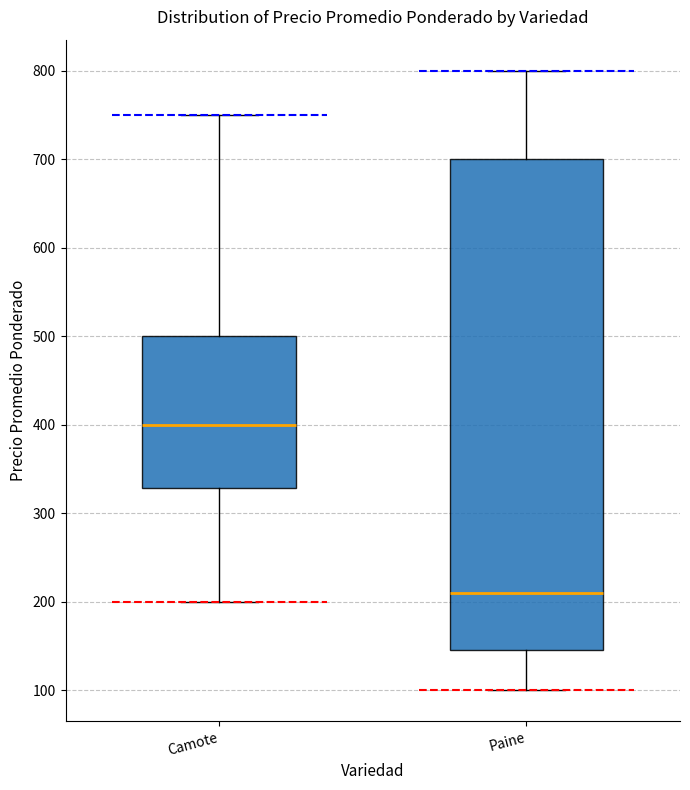

Reading left to right, transcribe this box plot: for each box, give where its median line is, the range the box spans, and where its two whiskers end, as read against the y-axis. The values are not printed on the chart, so give them approximately, as read against the axis.

Camote: median 400, box 330 to 500, whiskers 200 to 750
Paine: median 210, box 150 to 700, whiskers 100 to 800